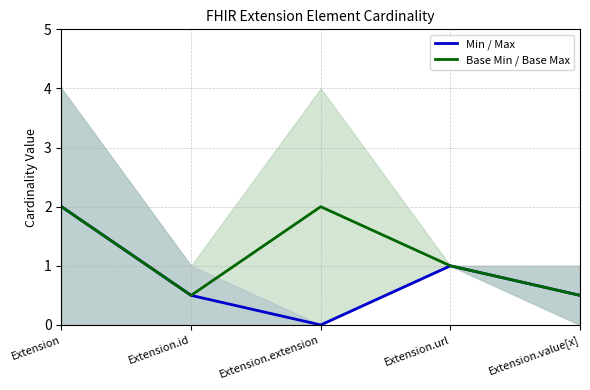

The value of Min / Max at Extension.extension is 0.0. True or false?

True